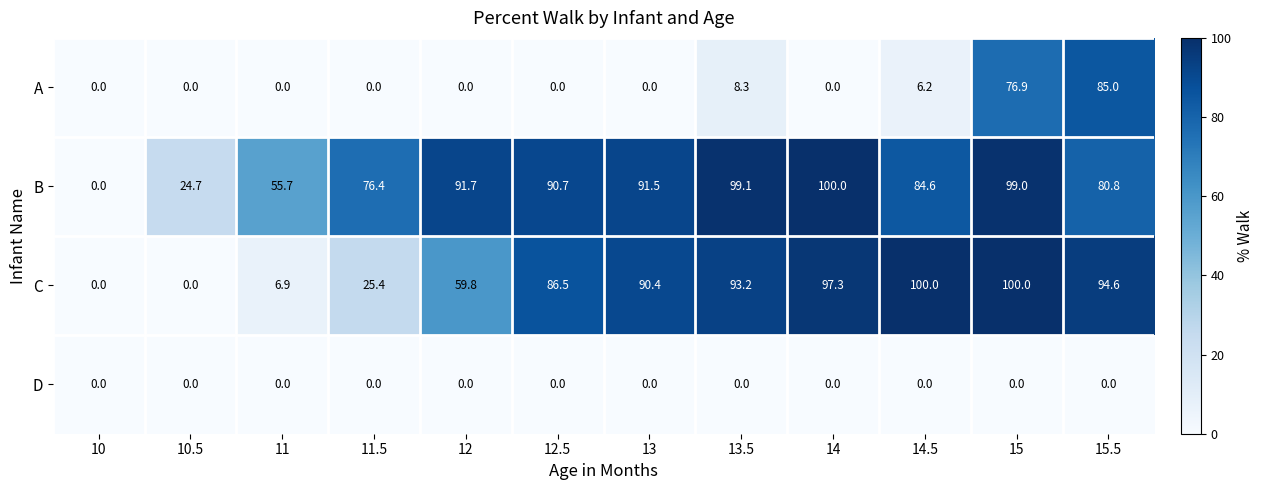

List the series in order of their overall mean, lowest first.

D, A, C, B